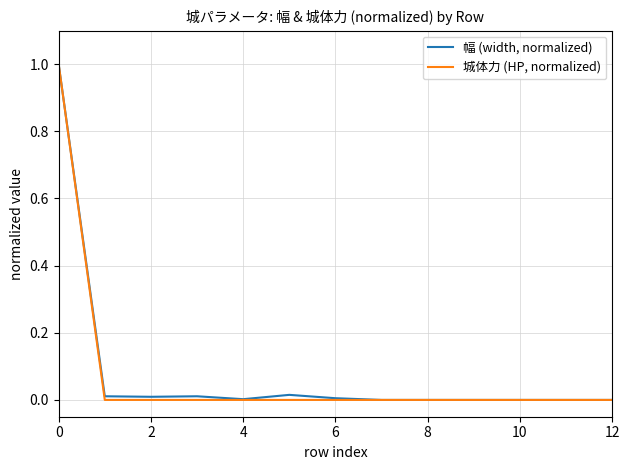

List the series in order of their overall mean, lowest first.

城体力 (HP, normalized), 幅 (width, normalized)